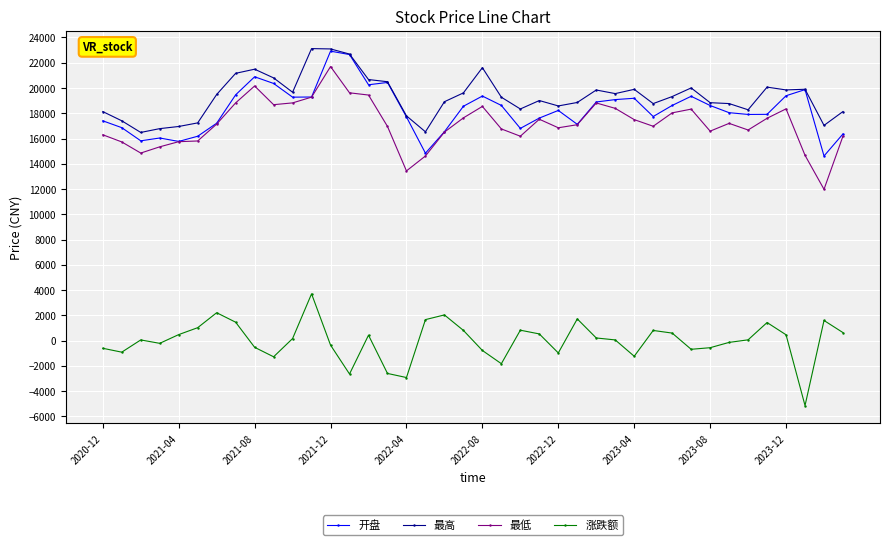

Is this an area chart (filled region under the line)?

No